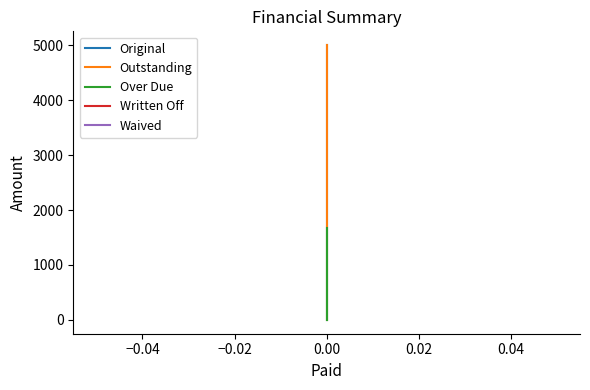

True or false: Written Off and Over Due intersect in this chart.

False